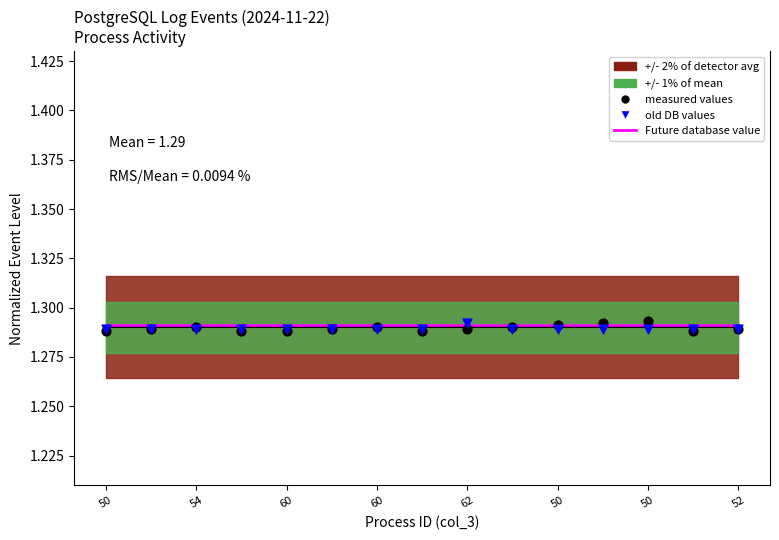

Which series has the largest total across all categories?

Future database value